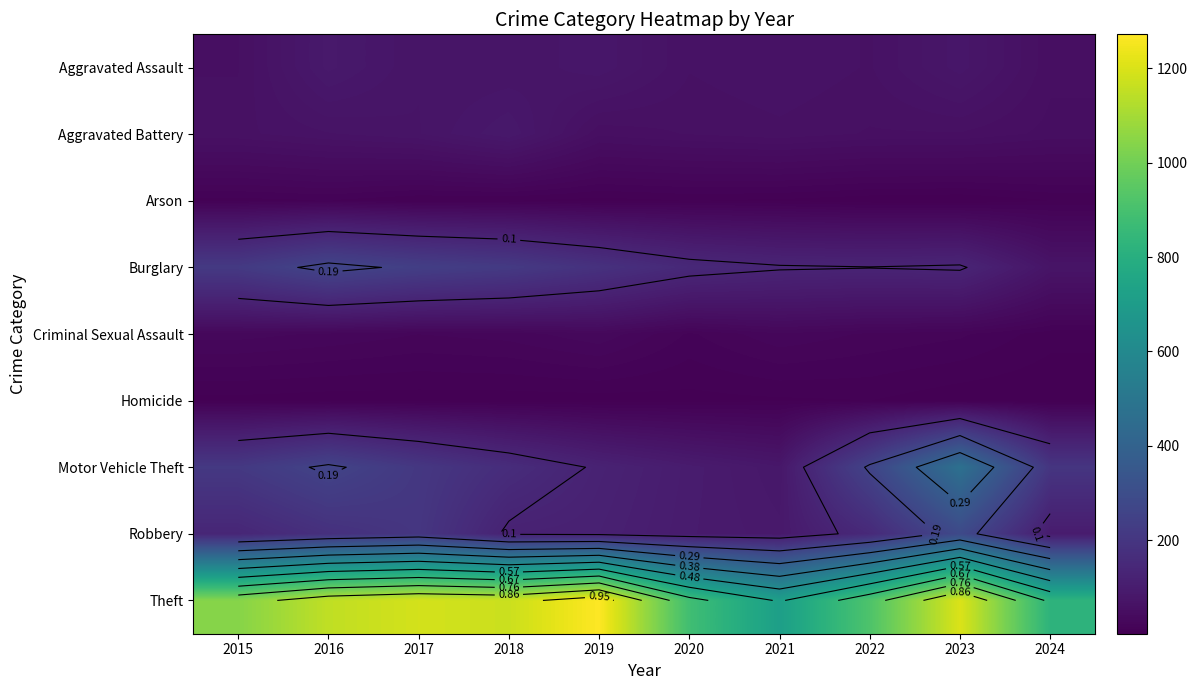

What is the total value across all series at 2023?

2251